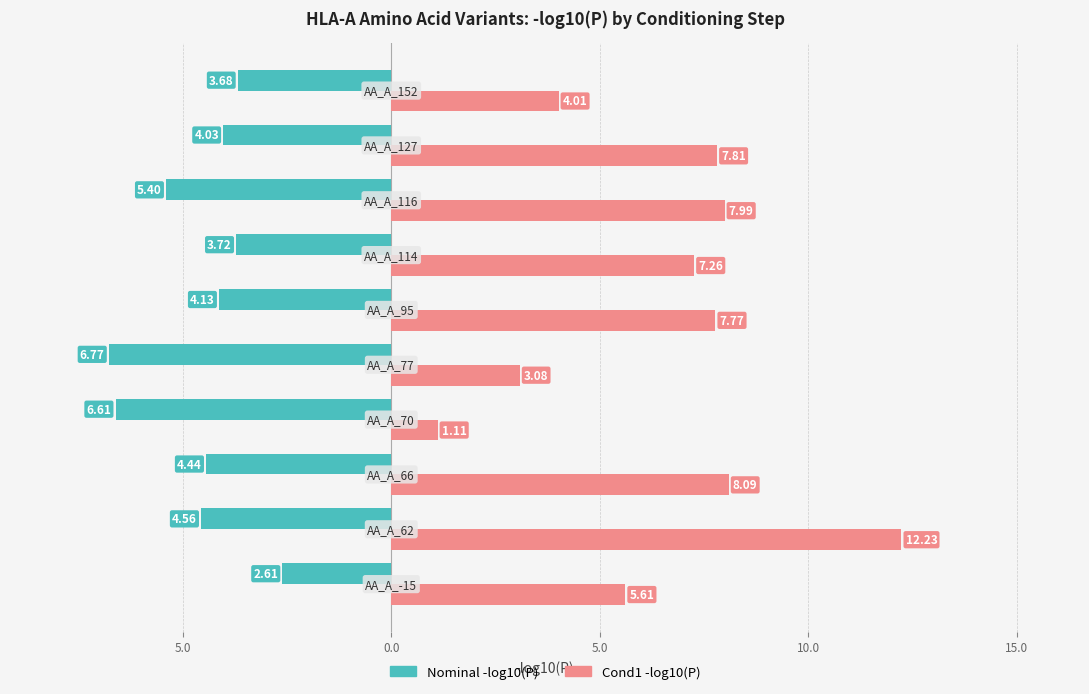

What are all the series names shown in the legend?

Nominal -log10(P), Cond1 -log10(P)